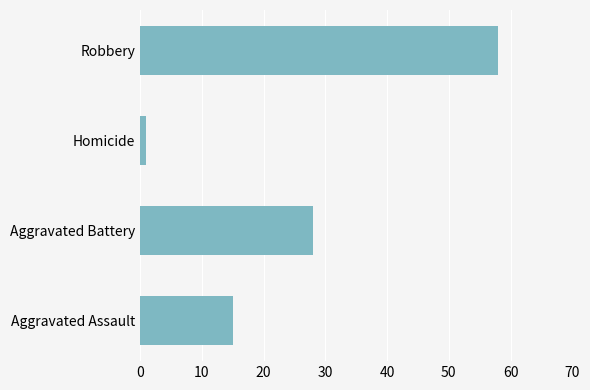

Is it true that the value at Aggravated Assault is 20?

False